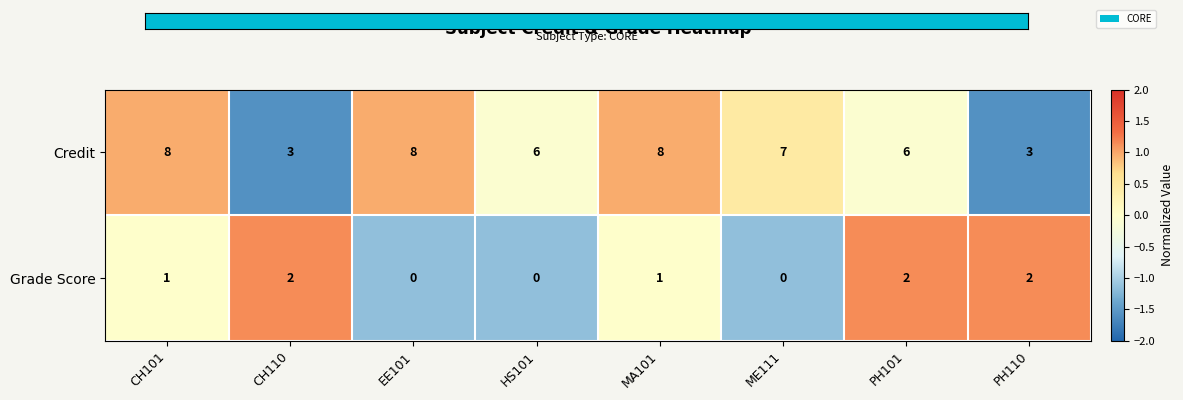

What is the greatest value displayed?

8